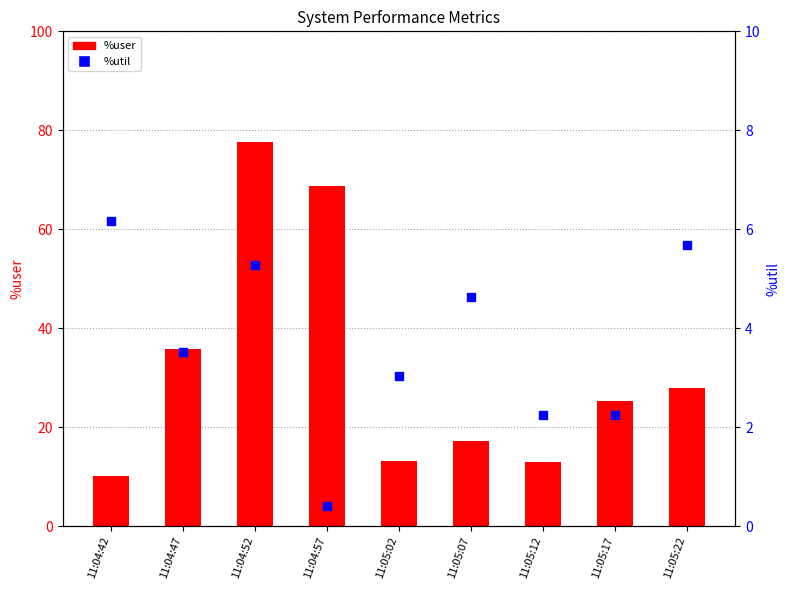

At which category is the sum across all series the highest?

11:04:52